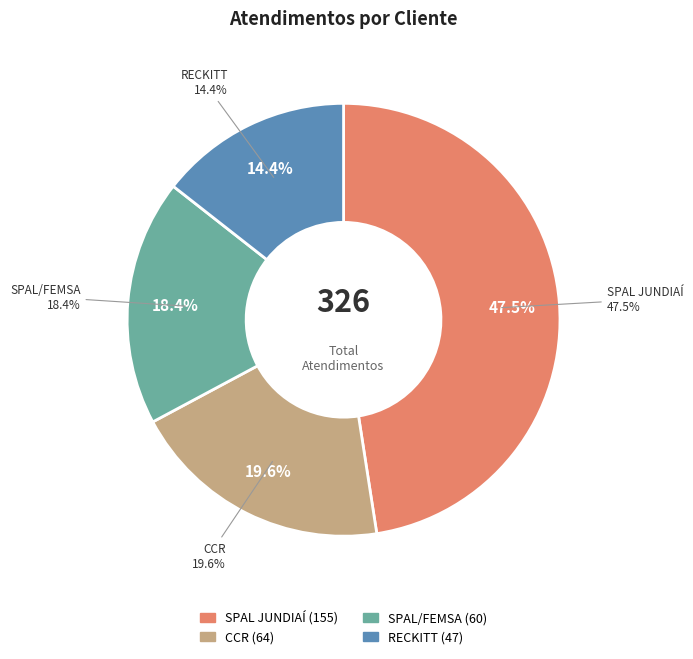

To the nearest percent, what is the difference between the largest and smallest slice percentages?

33%